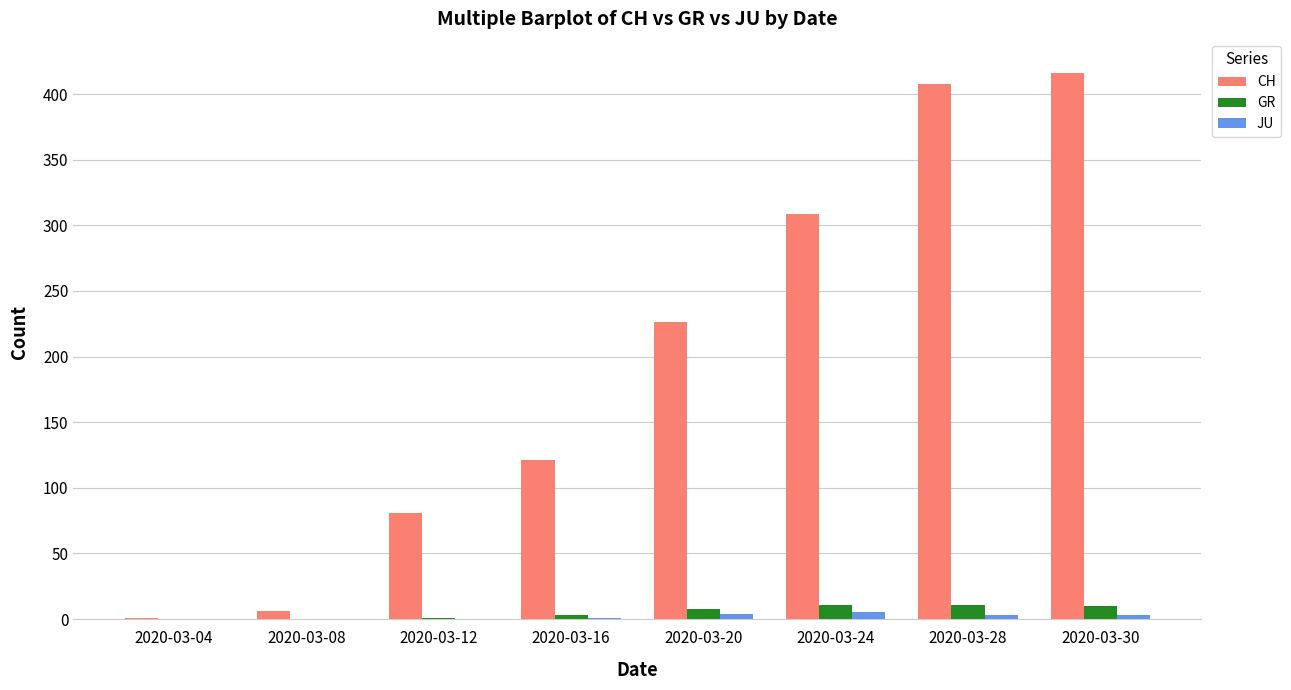

The value of CH at 2020-03-24 is 82. True or false?

False